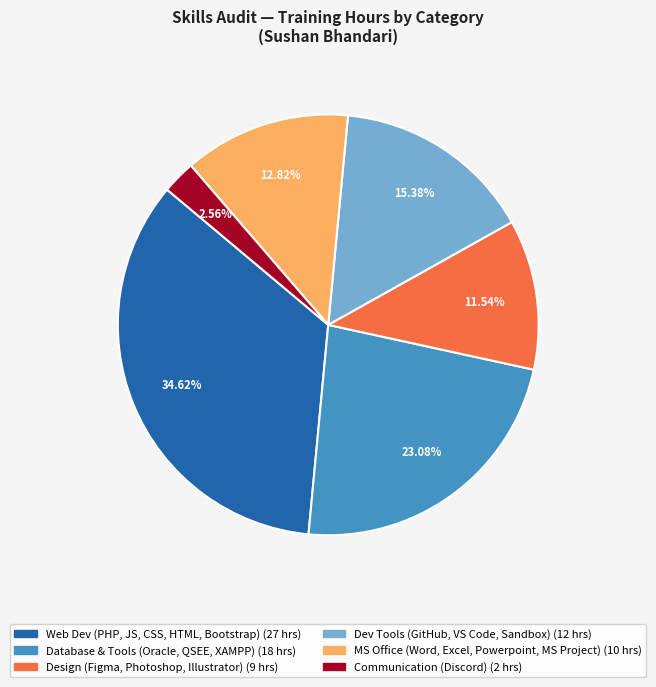

Is there any slice that represents more than half of the pie?

No